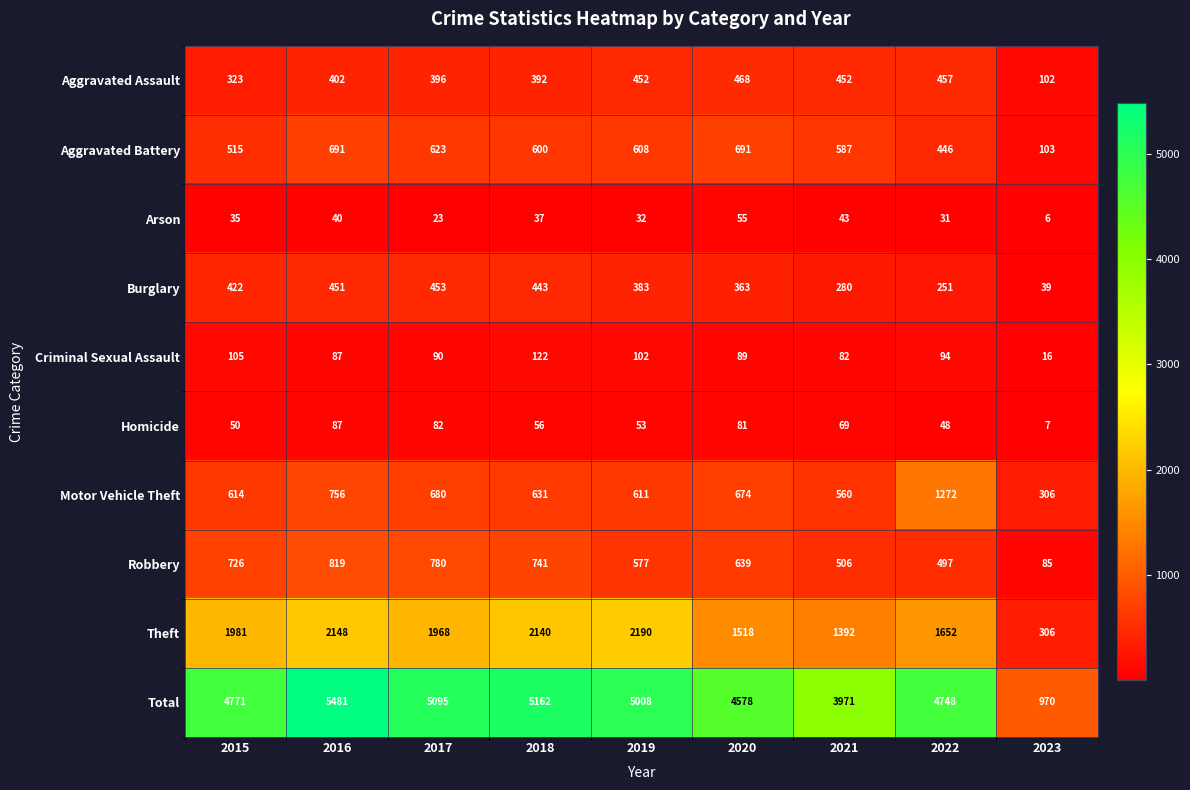

At how many categories does at least one series exceed 4211?

7